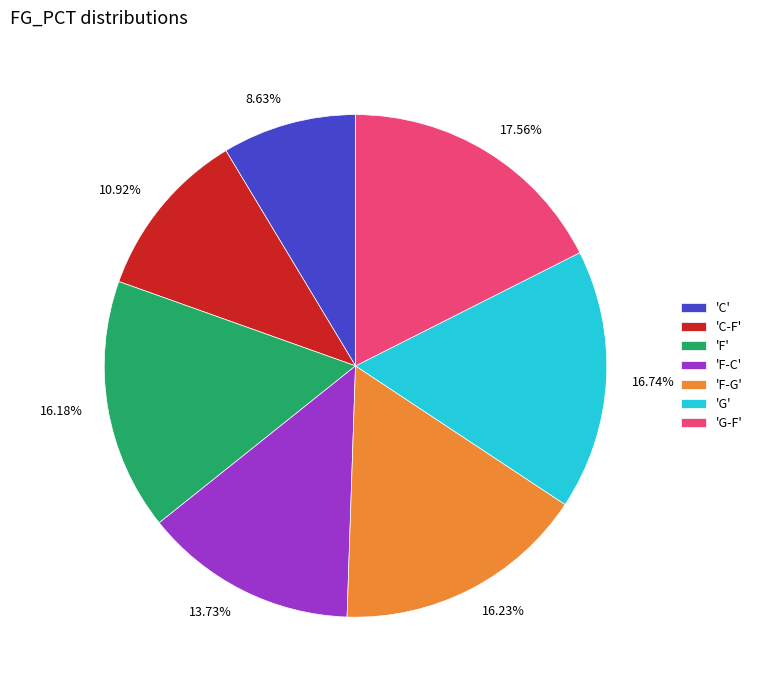

Is there any slice that represents more than half of the pie?

No